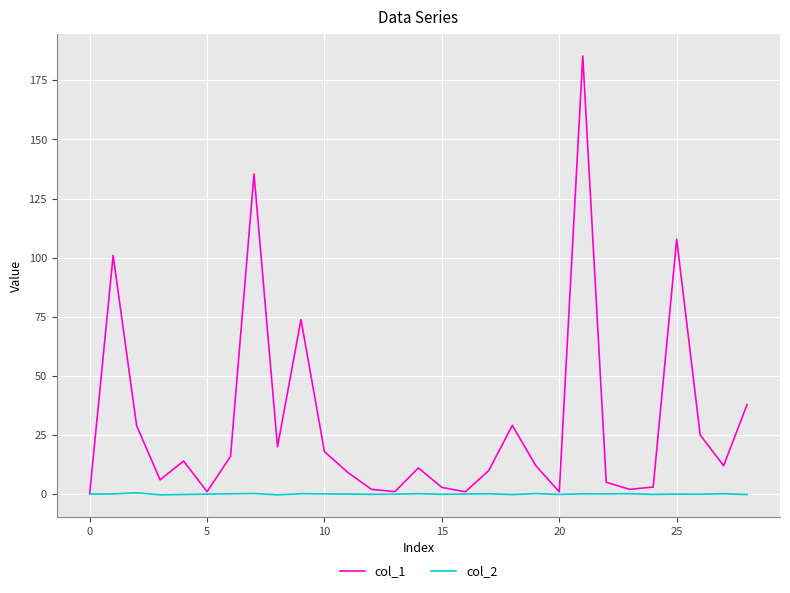

Does the chart display data point markers on the line(s)?

No